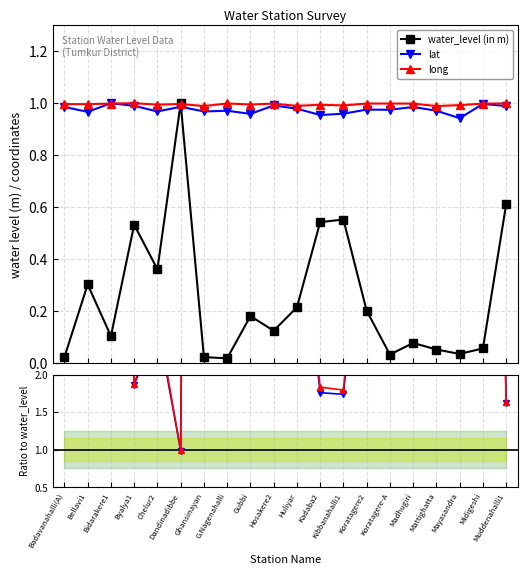

Does the chart display data point markers on the line(s)?

Yes